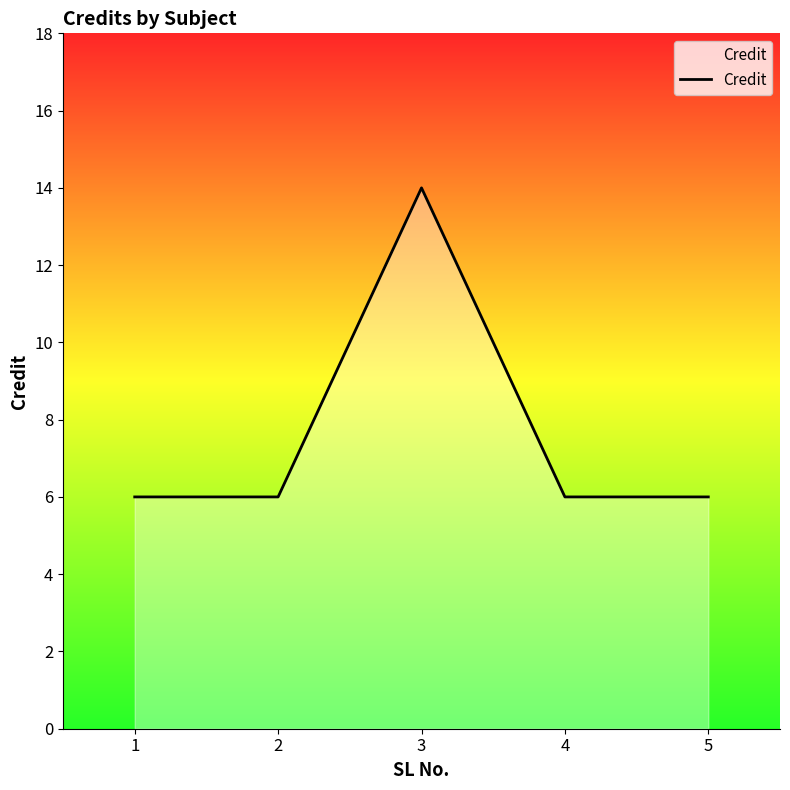

Read the value at 3.

14